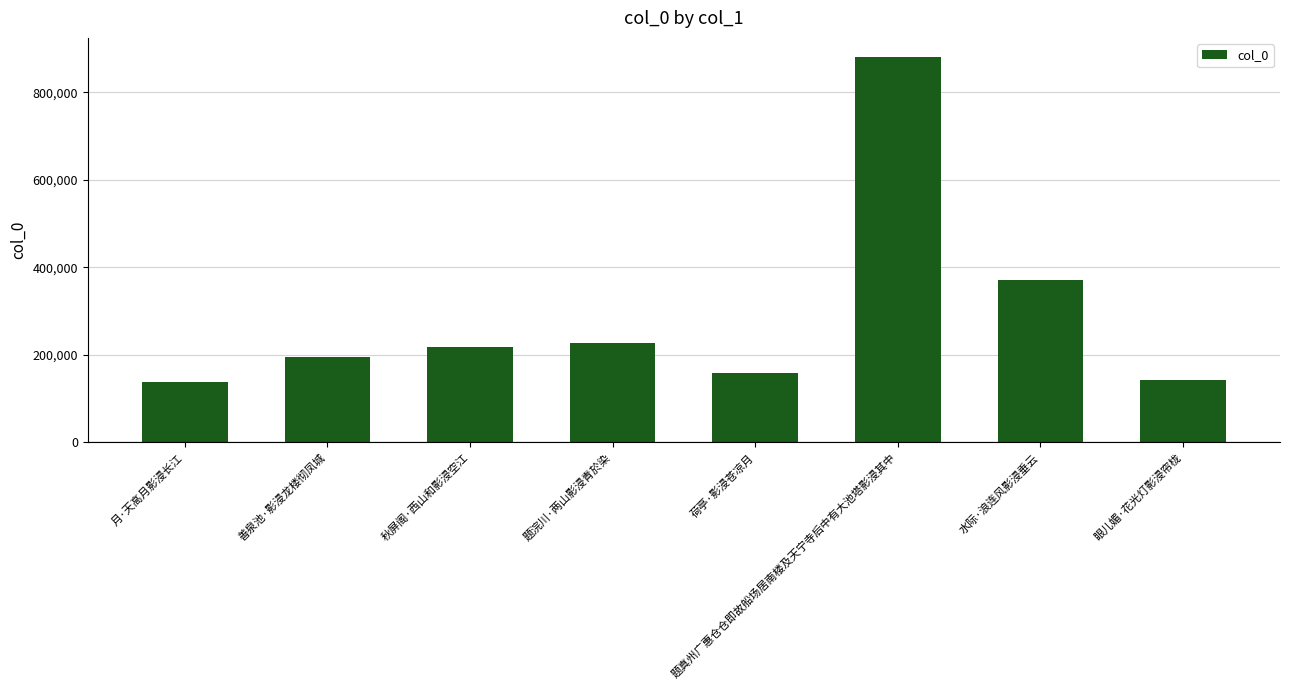

What is the greatest value displayed?

880298